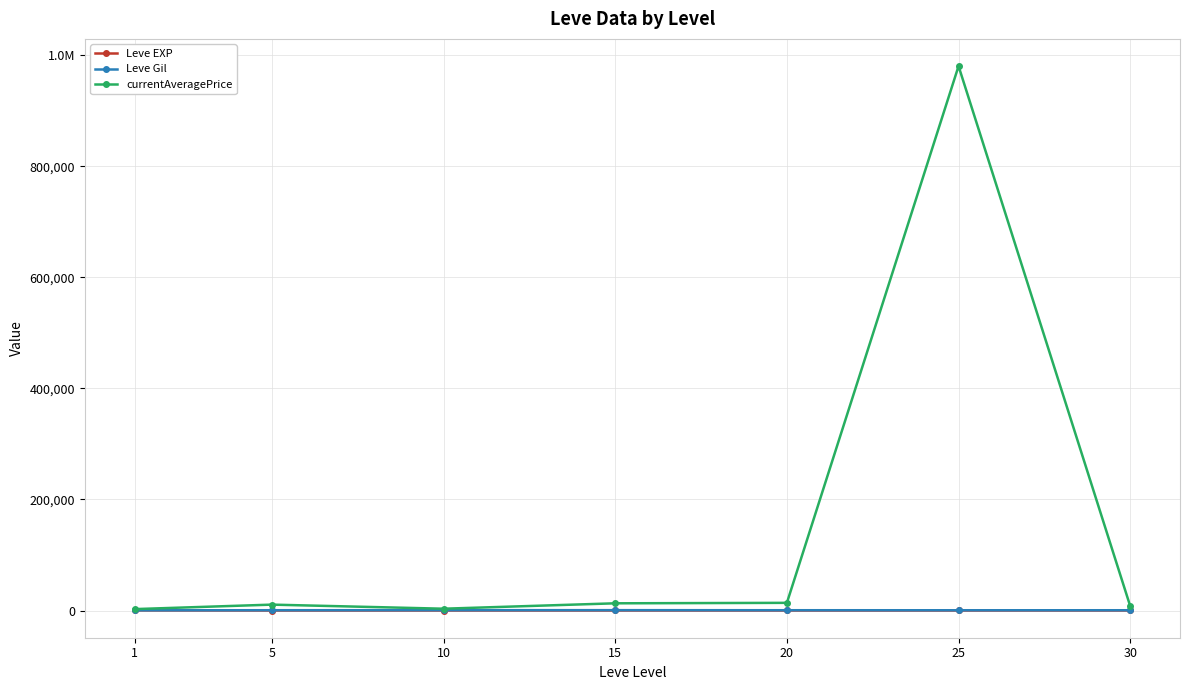

Does the chart have visible grid lines?

Yes